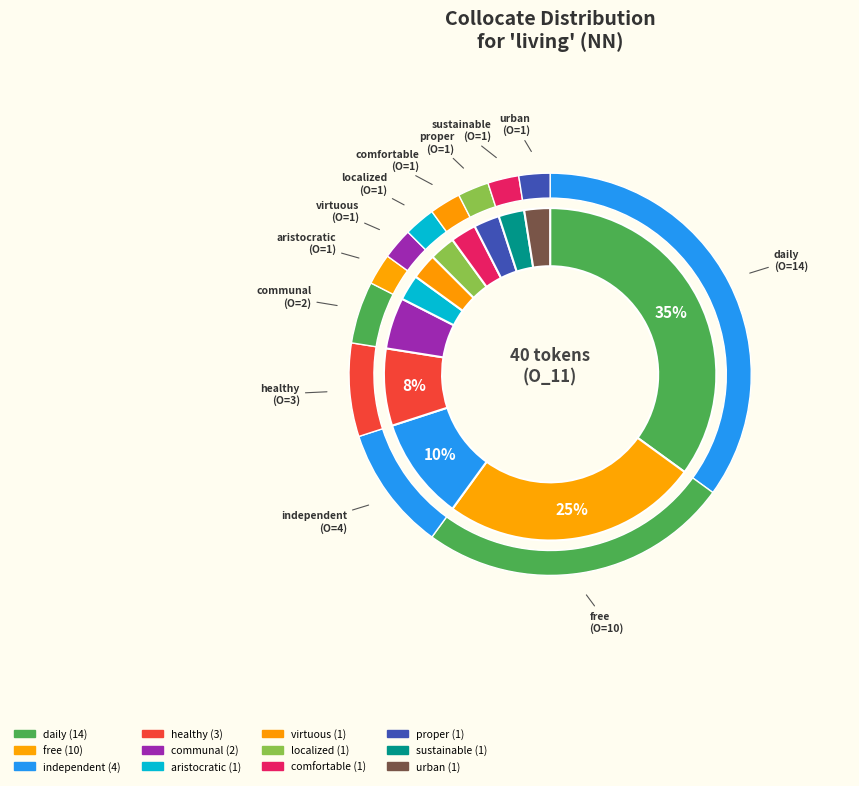

Which slice is the largest?

daily